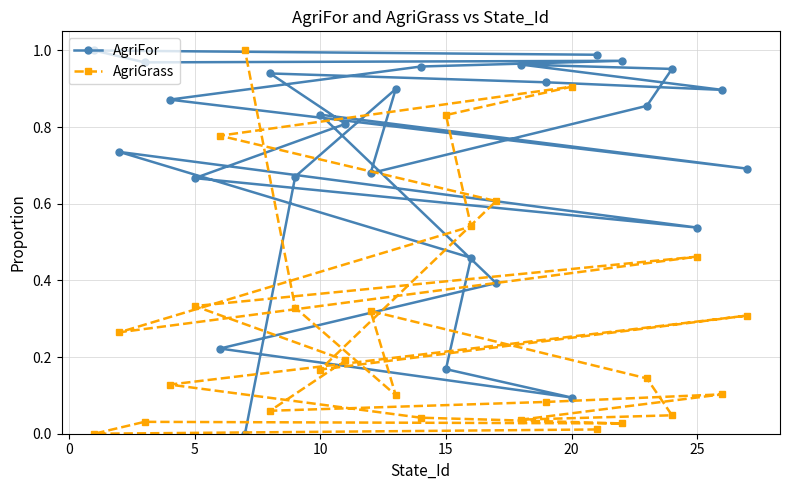

List the series in order of their peak value, lowest first.

AgriFor, AgriGrass